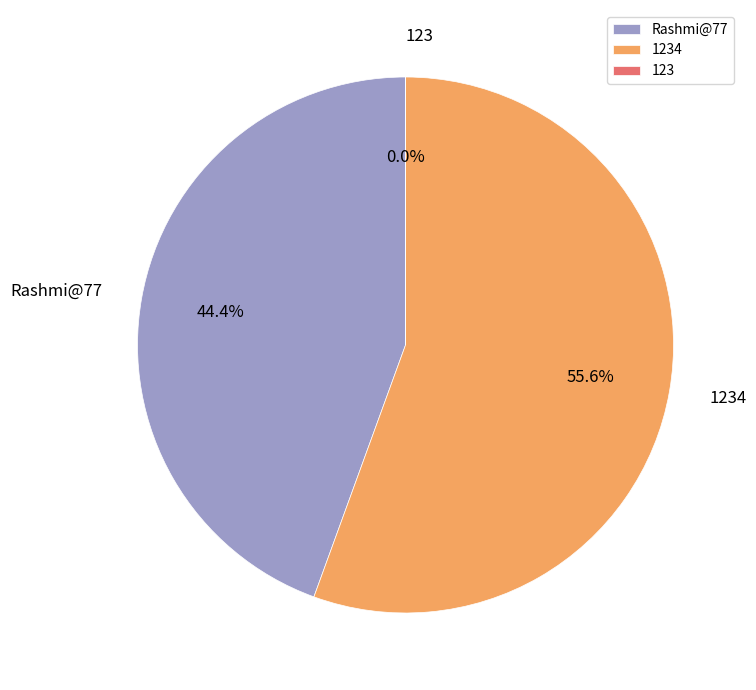

Does Rashmi@77 represent more than half of the total?

No